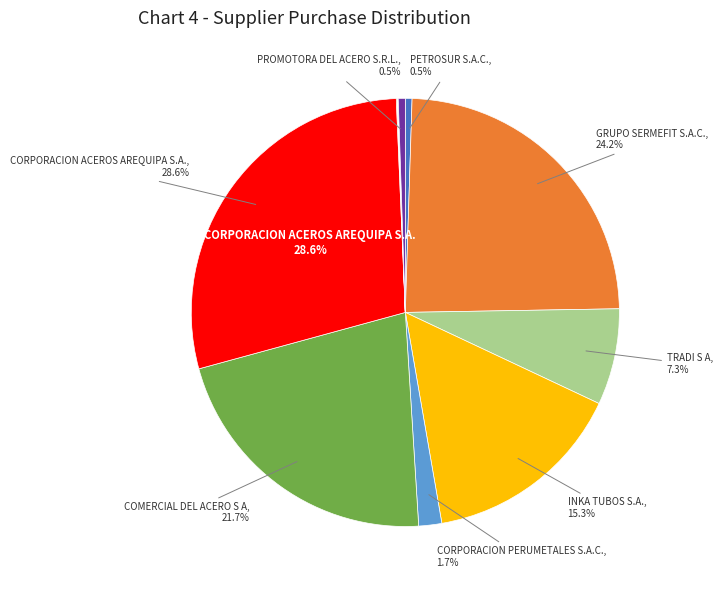

Is there any slice that represents more than half of the pie?

No